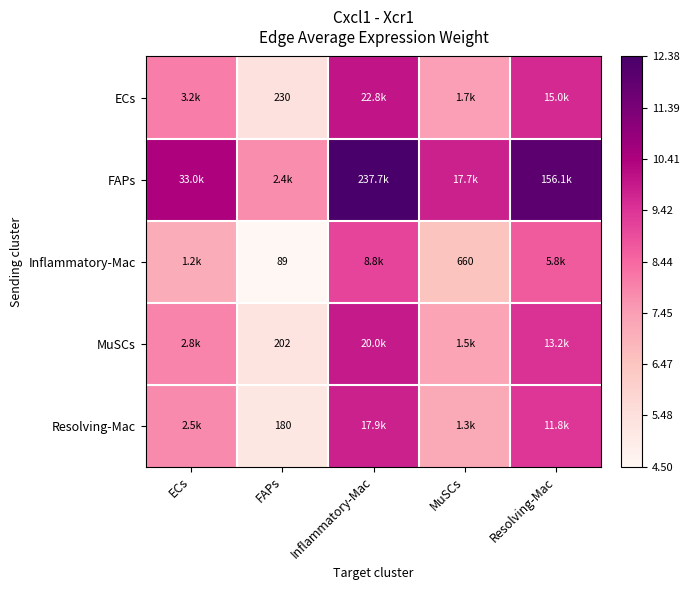

Rank the series by their maximum value, from lowest to highest.

Inflammatory-Mac, Resolving-Mac, MuSCs, ECs, FAPs